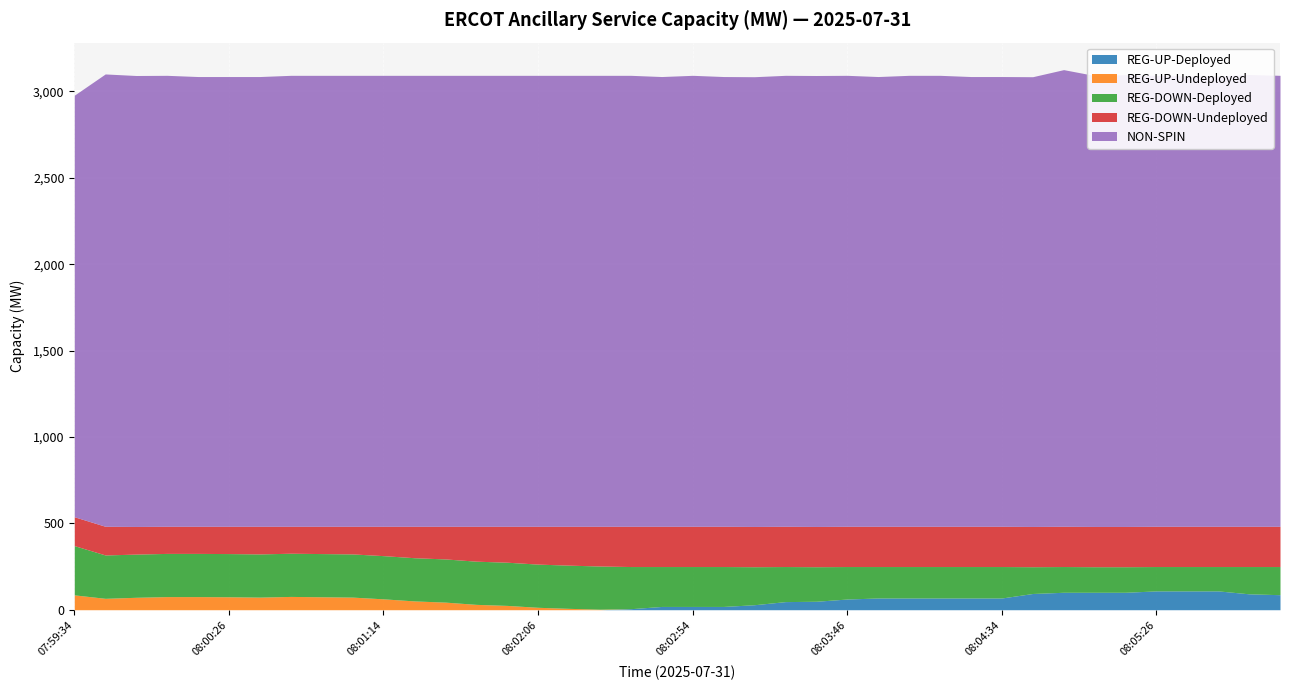

The REG-UP-Undeployed series shows 148 at 07:59:34. True or false?

False